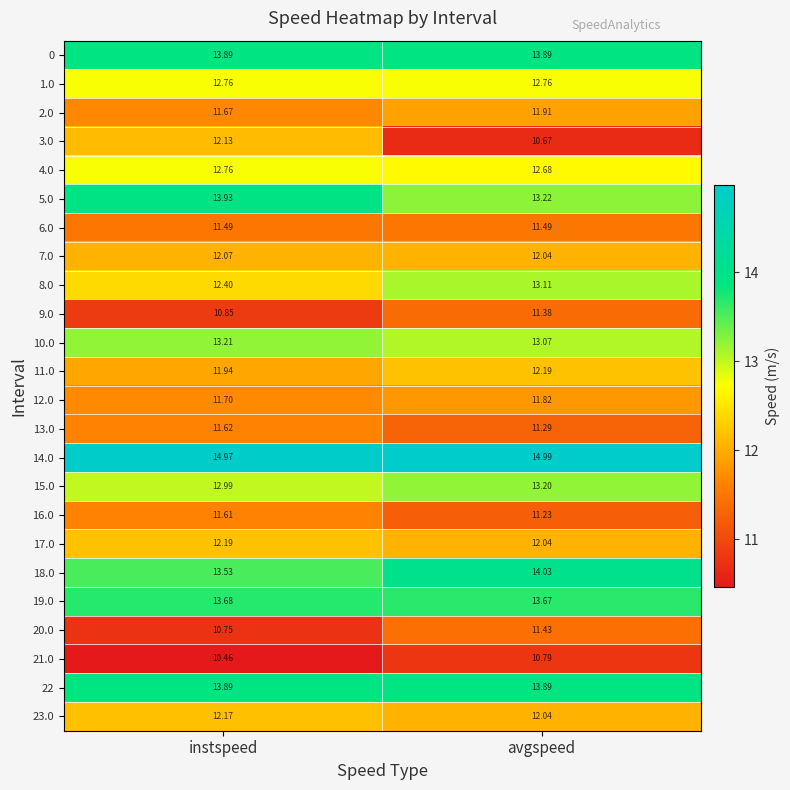

Which category has the highest value across all series?

avgspeed